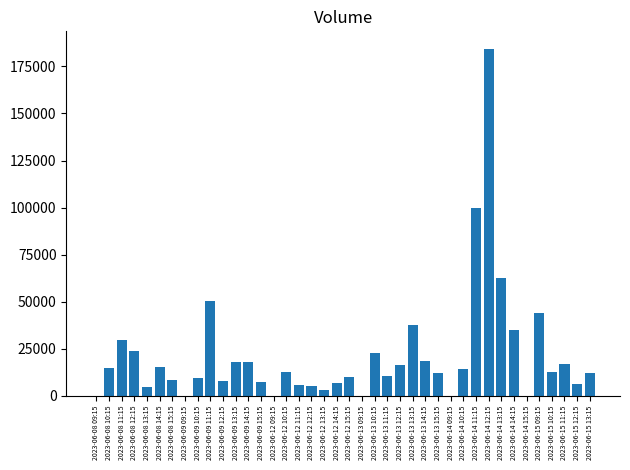

What is the average value?

21418